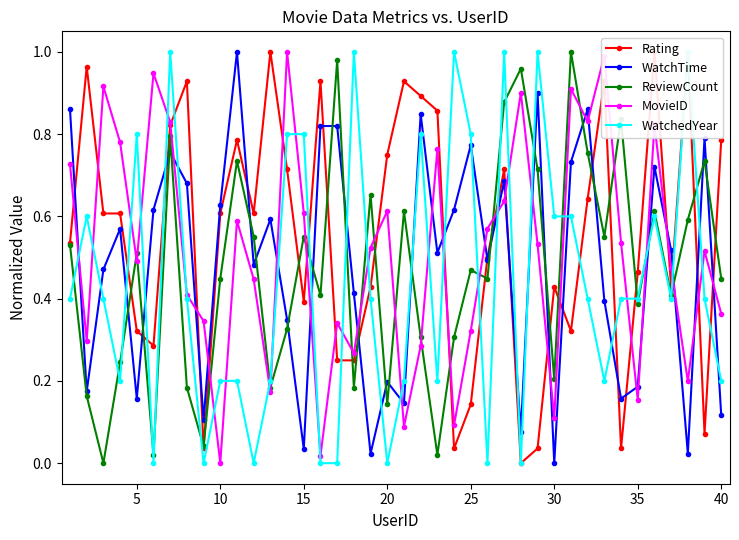

How many positive values does the ReviewCount series have?

39